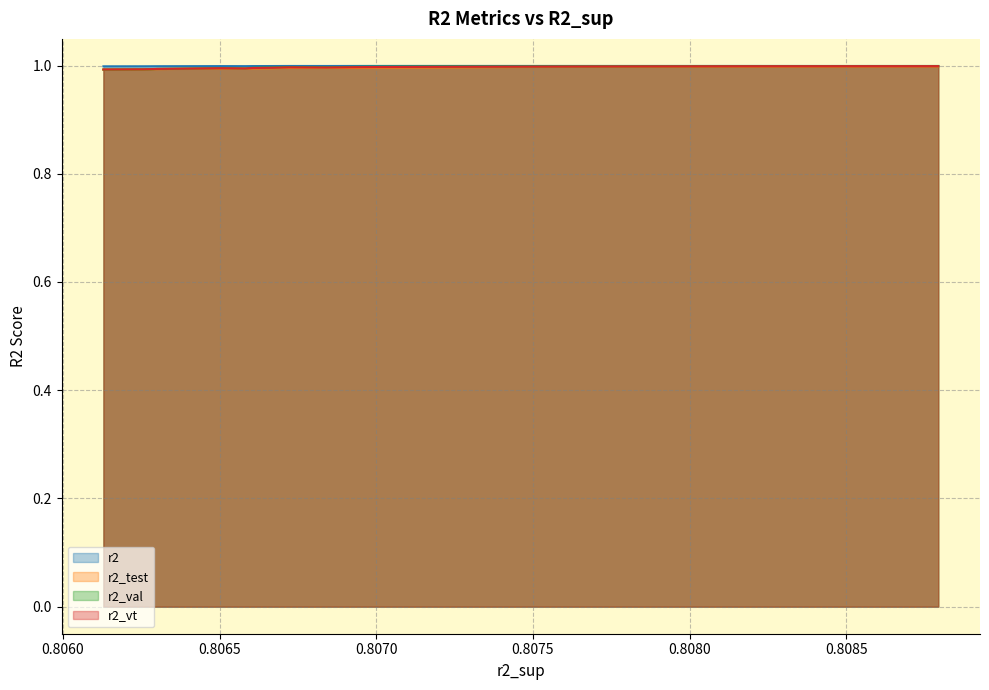

At which category does r2_vt reach its first local peak?

0.8085